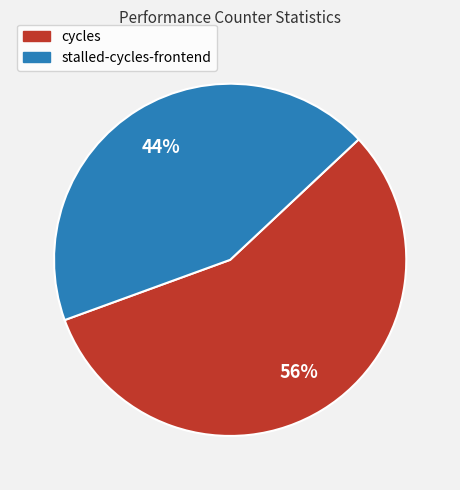

Is there any slice that represents more than half of the pie?

Yes